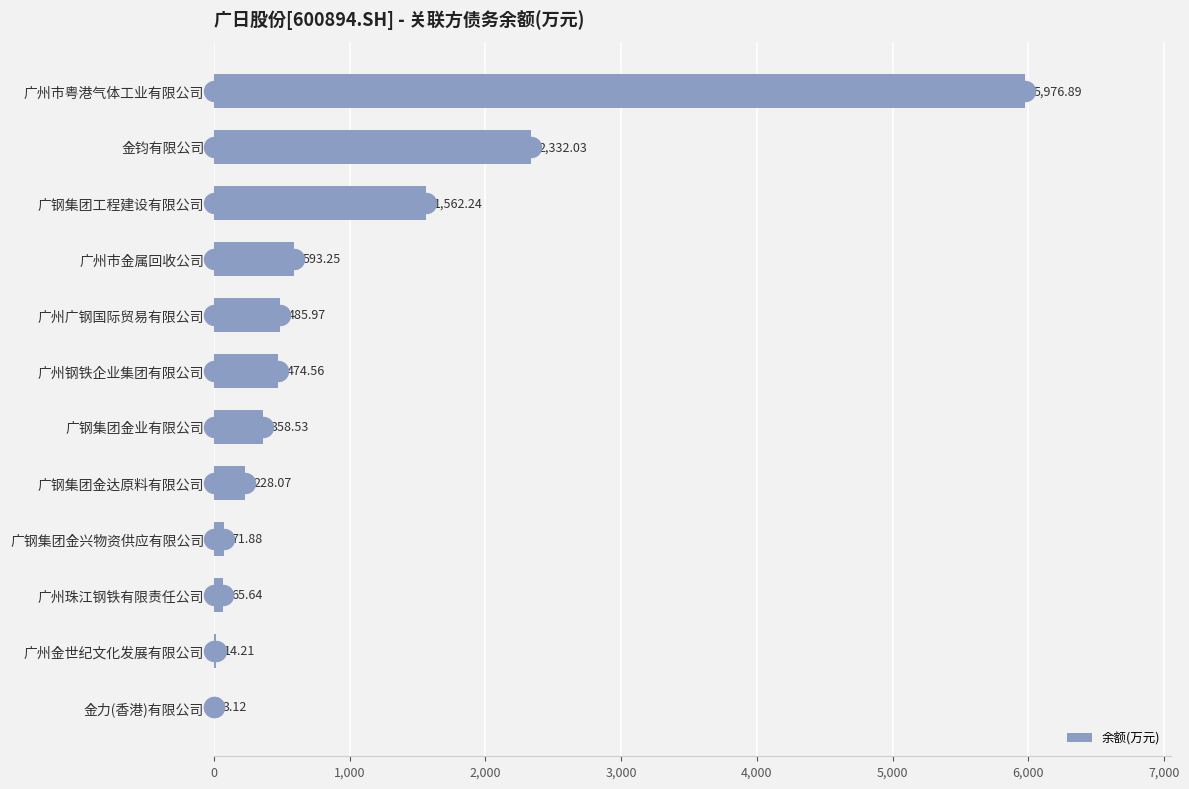

At which category does the chart reach its peak across all series?

广州市粤港气体工业有限公司